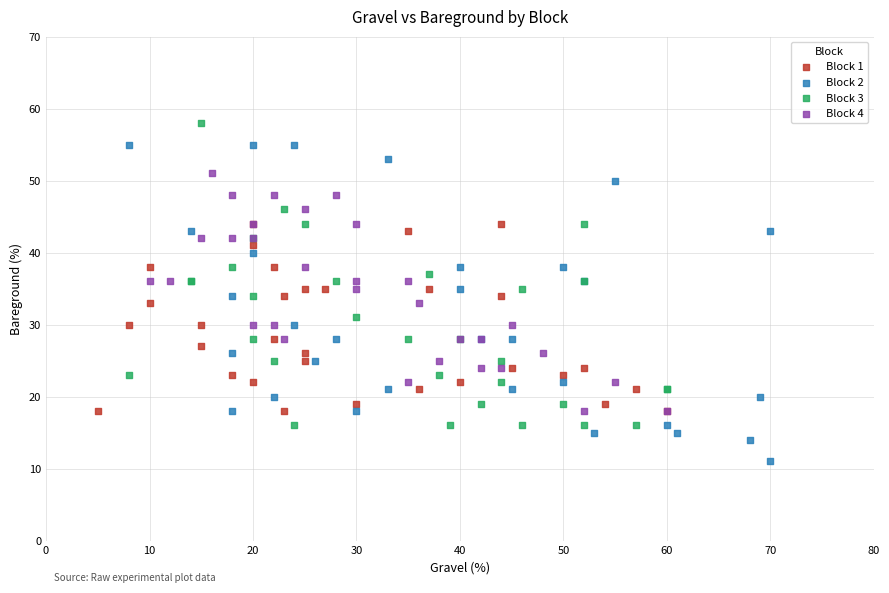

Which series has the largest Y range (max minus min)?

Block 2